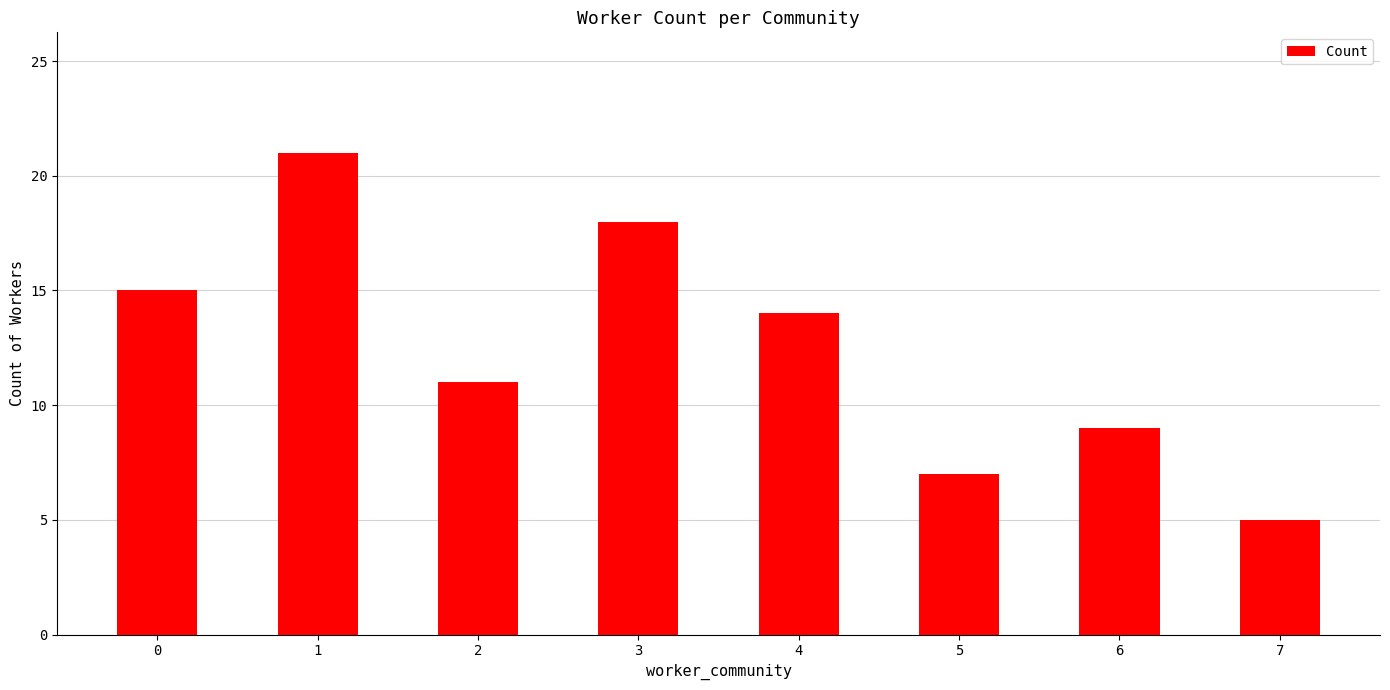

What is the change in value from 2 to 5?

-4